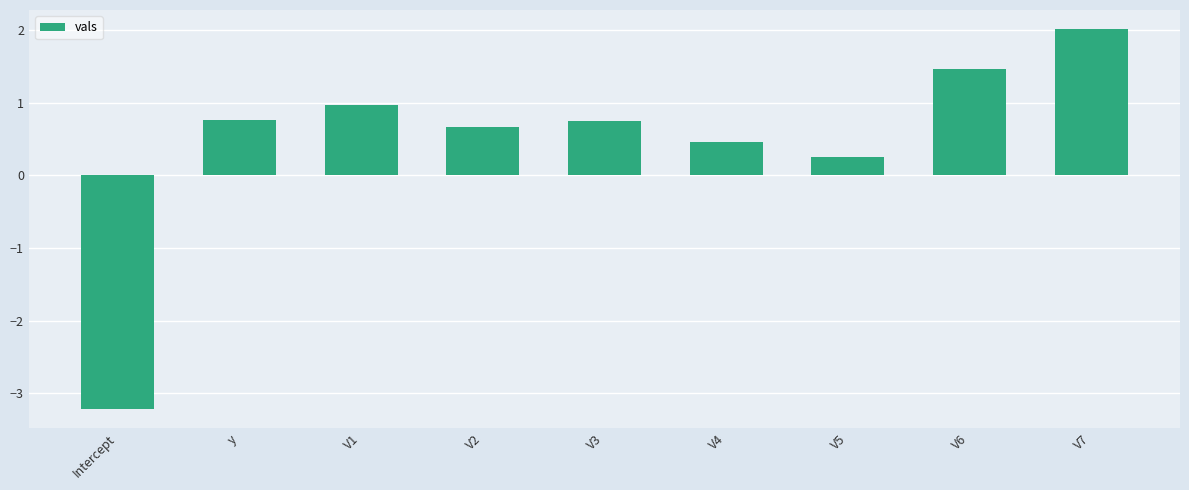

What is the label of the 9th bar from the right?

Intercept